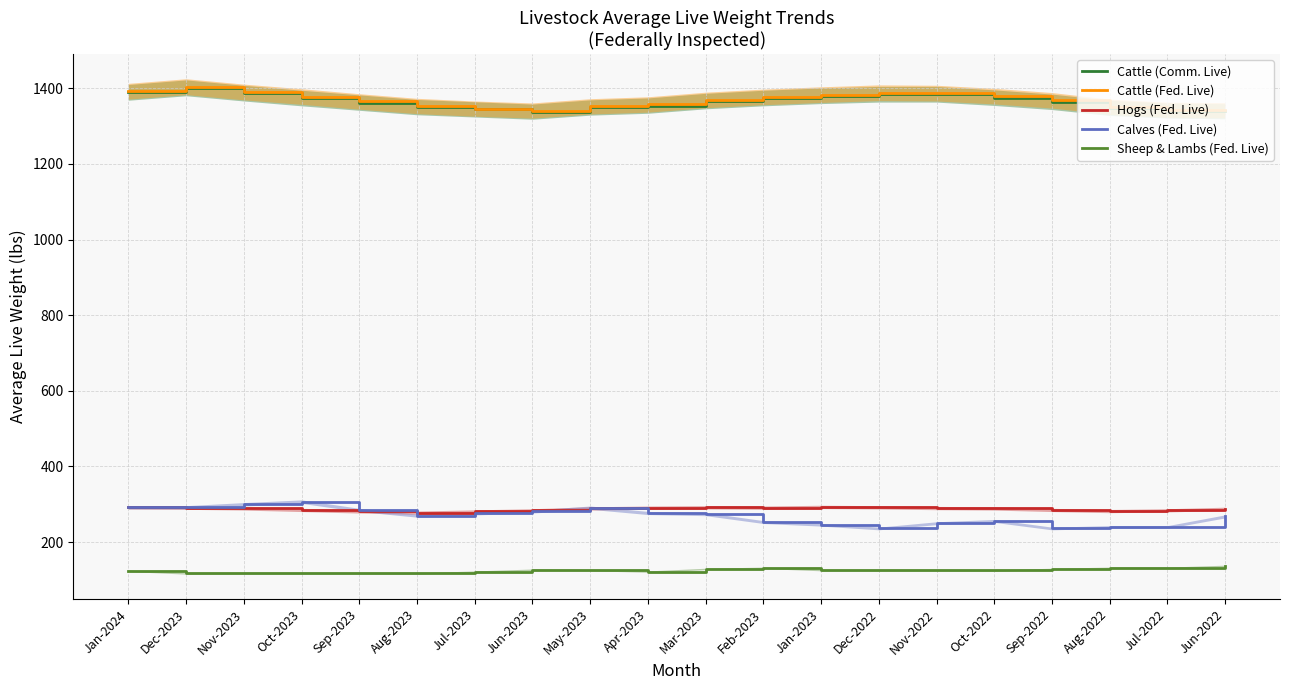

Which series has the largest range (max minus min)?

Calves (Fed. Live)